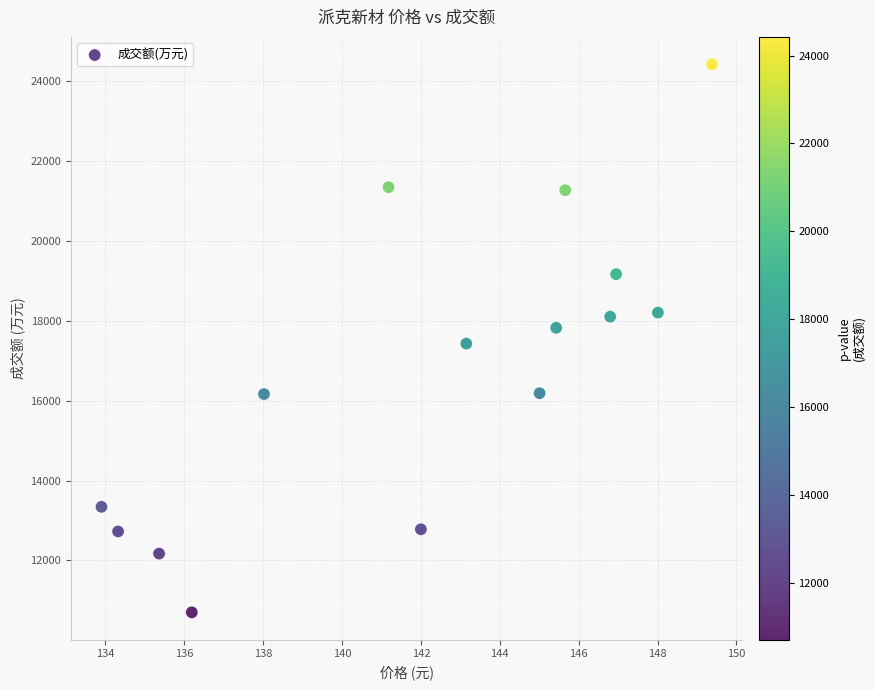

What is the range of Y values (max minus min)?

13728